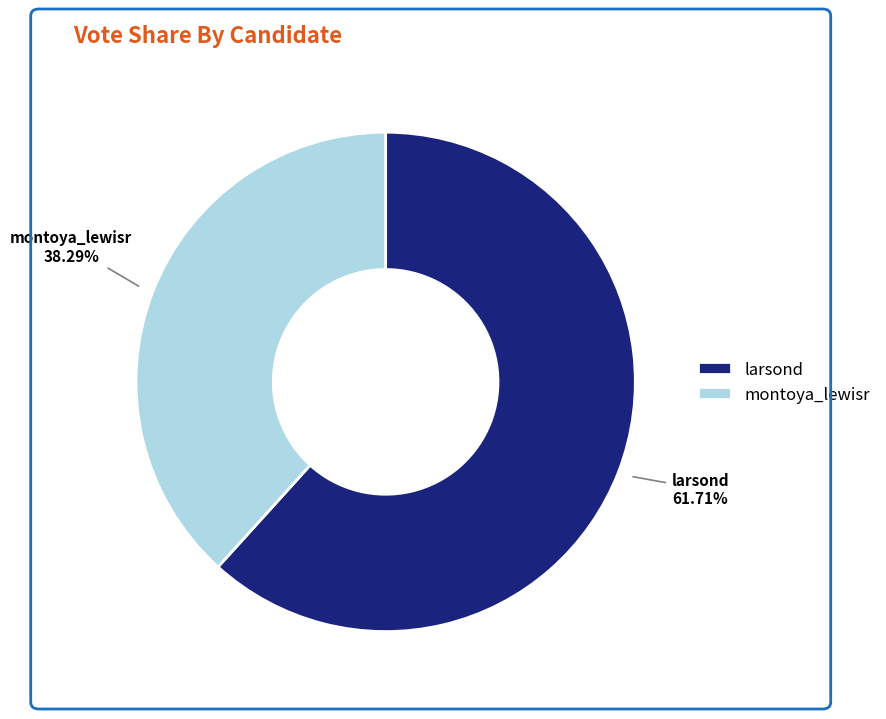

Does larsond account for over 50% of the chart?

Yes